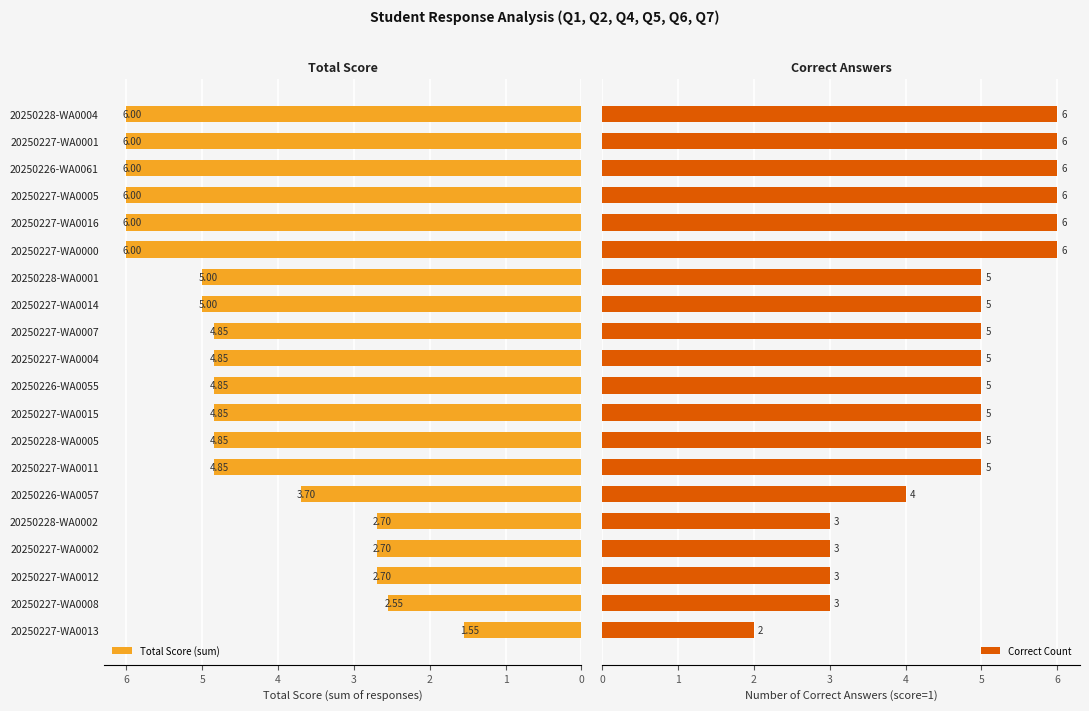

What are all the series names shown in the legend?

Total Score (sum), Correct Count